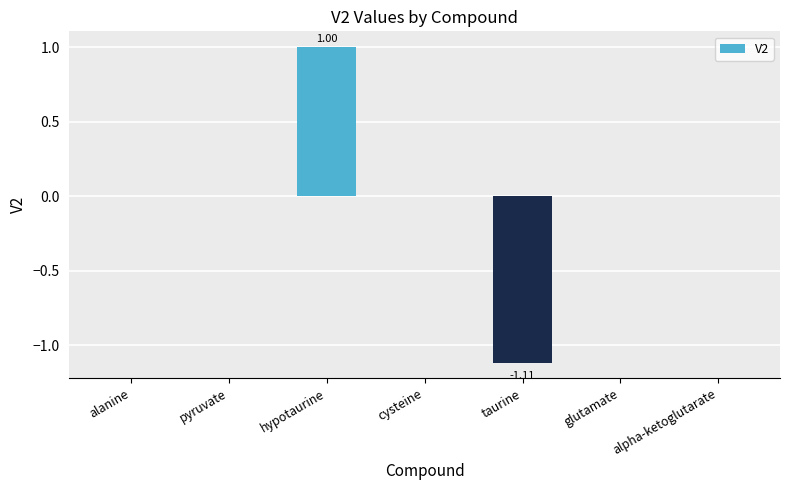

At which category does the chart reach its peak across all series?

hypotaurine